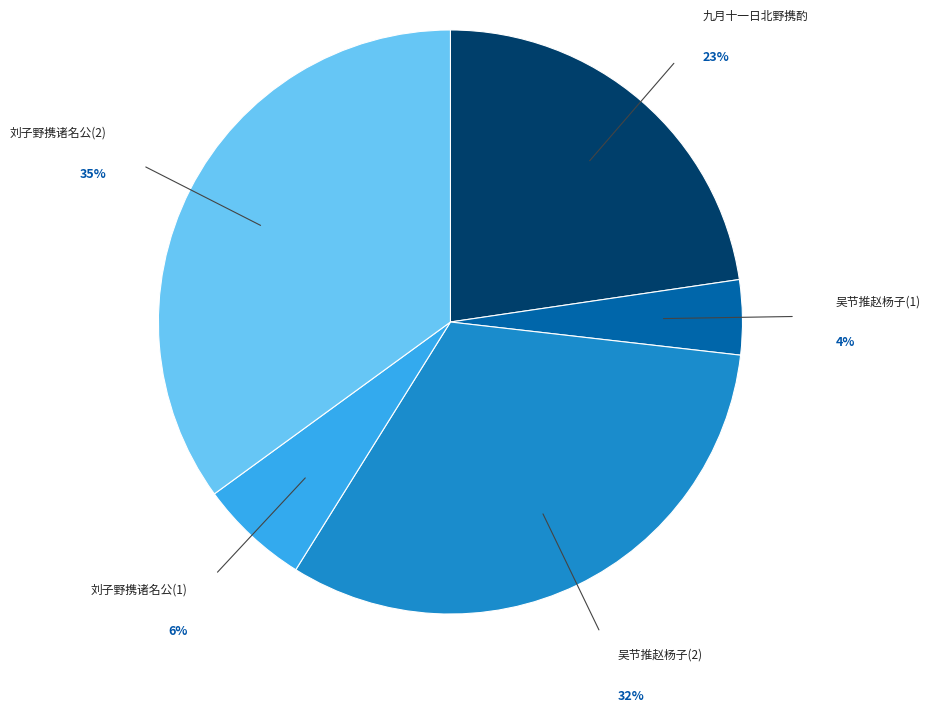

Is there a majority slice in this chart?

No